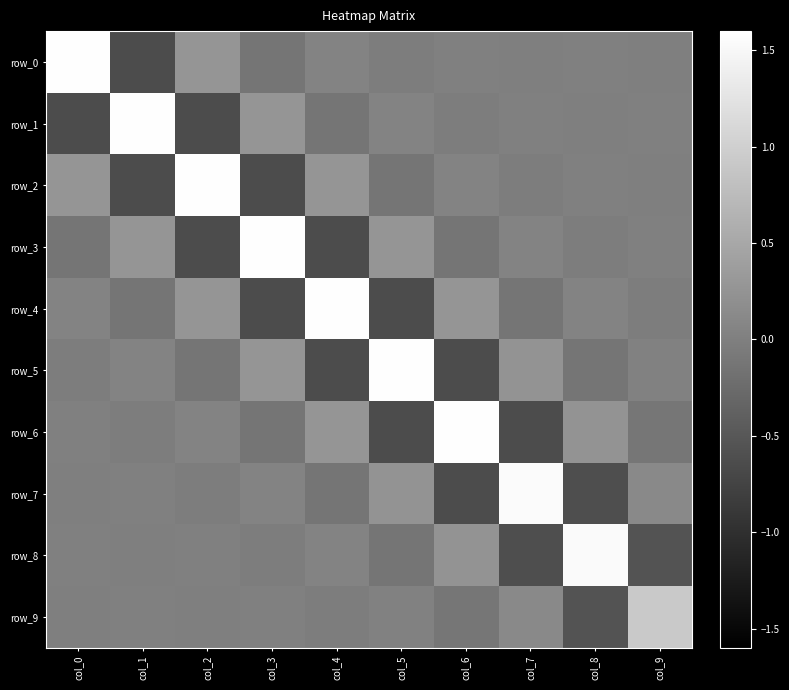

Between col_4 and col_5, which series saw the biggest shift?

row_4